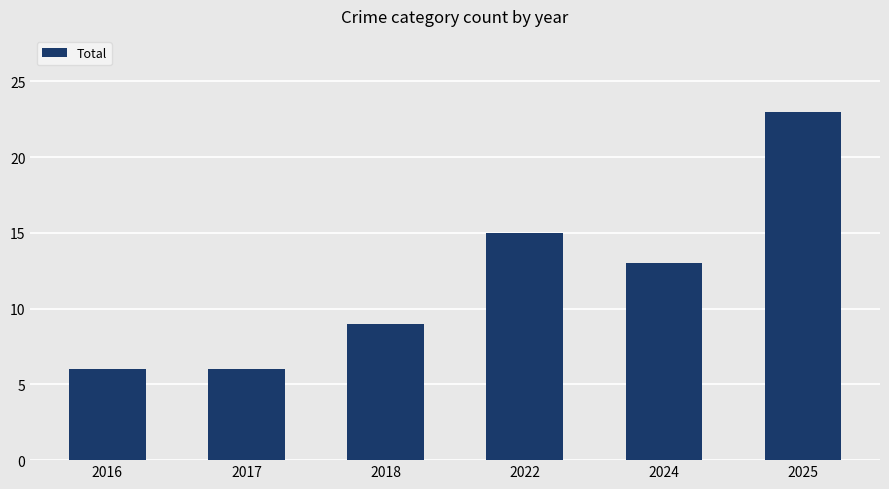

Reading right to left, extract all data points from this chart.

2025=23	2024=13	2022=15	2018=9	2017=6	2016=6